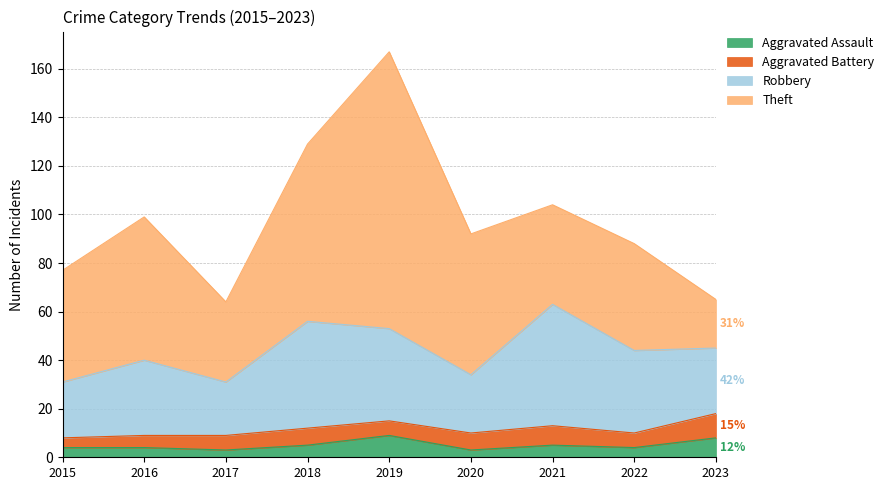

At how many categories does at least one series exceed 100?

1